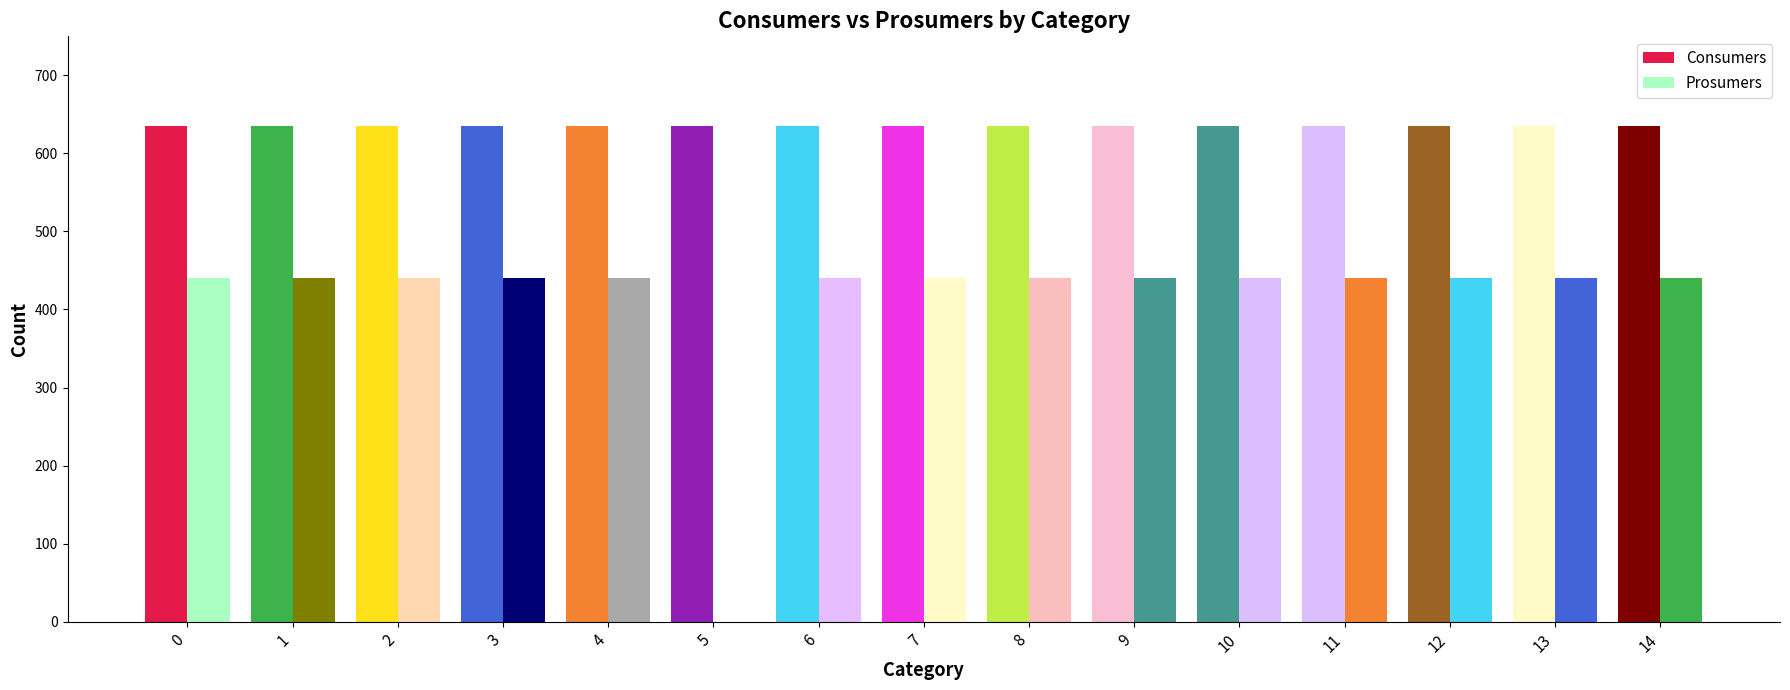

Rank the categories by Consumers value from highest to lowest.

0